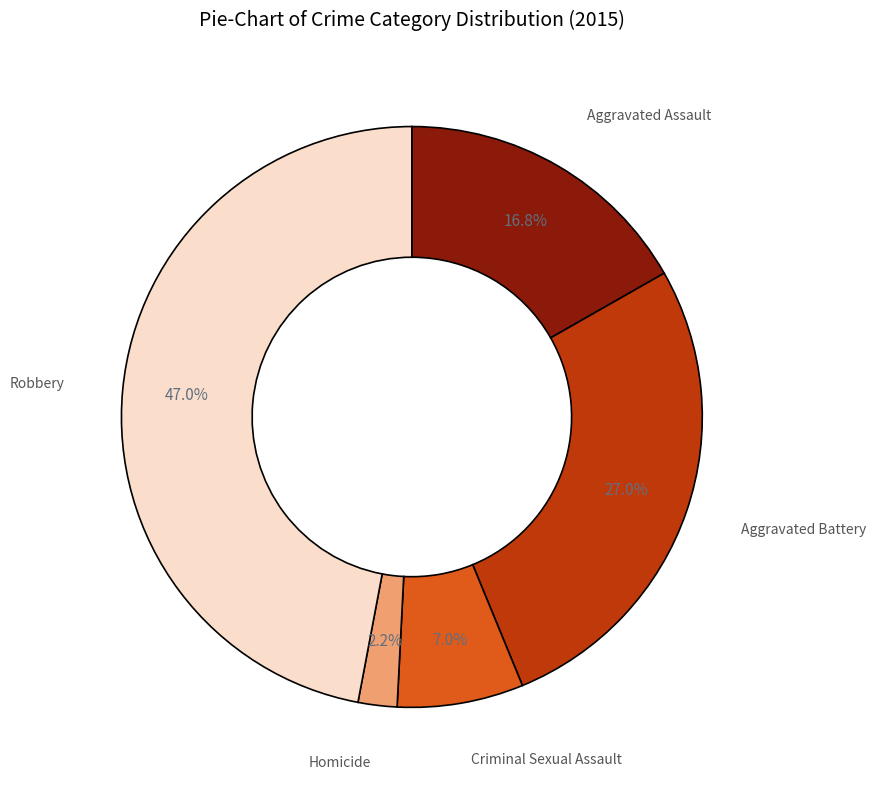

To the nearest percent, what is the difference between the largest and smallest slice percentages?

45%